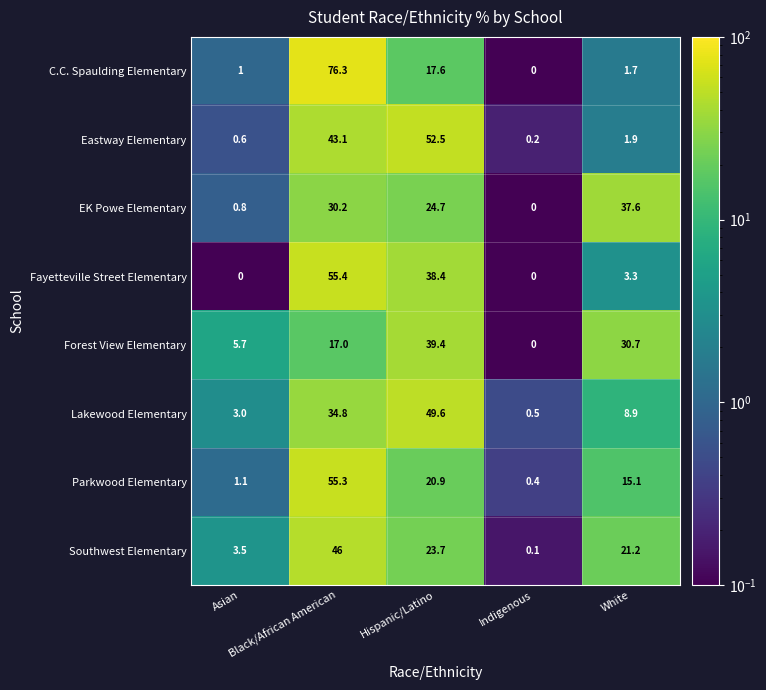

List the series in order of their peak value, highest first.

C.C. Spaulding Elementary, Fayetteville Street Elementary, Parkwood Elementary, Eastway Elementary, Lakewood Elementary, Southwest Elementary, Forest View Elementary, EK Powe Elementary